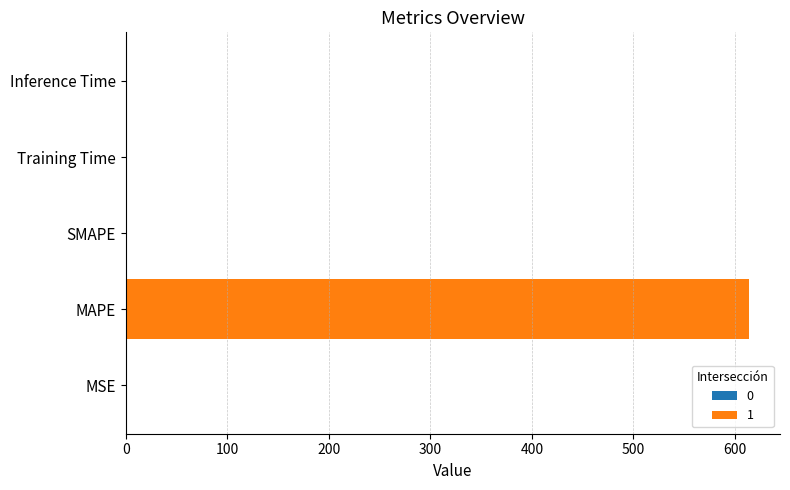

Between MAPE and Inference Time, which is larger?

MAPE